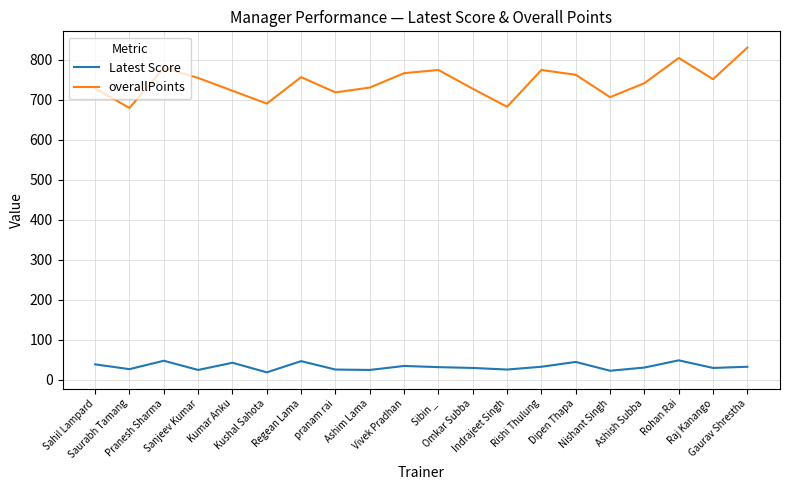

What is the greatest value displayed?

831